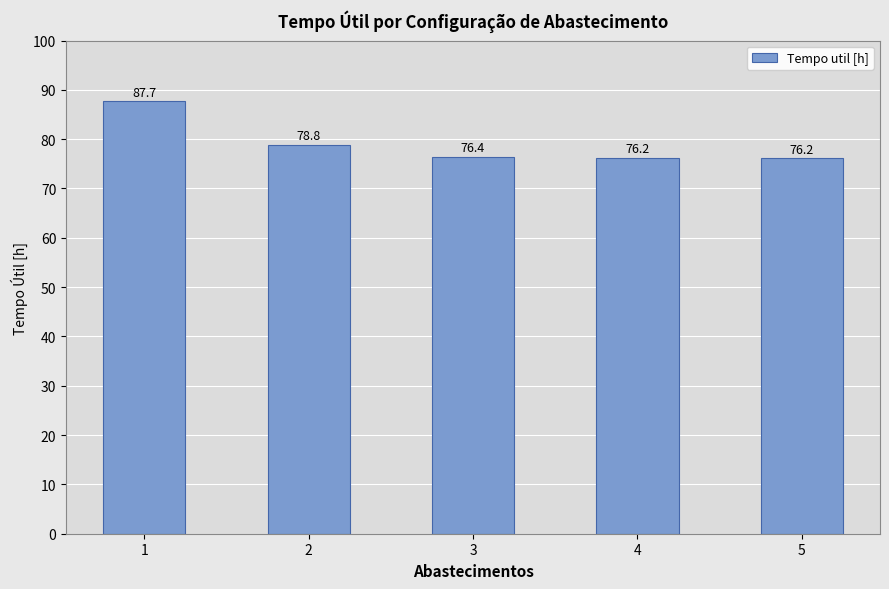

What is the difference between the maximum and second lowest values?

11.5